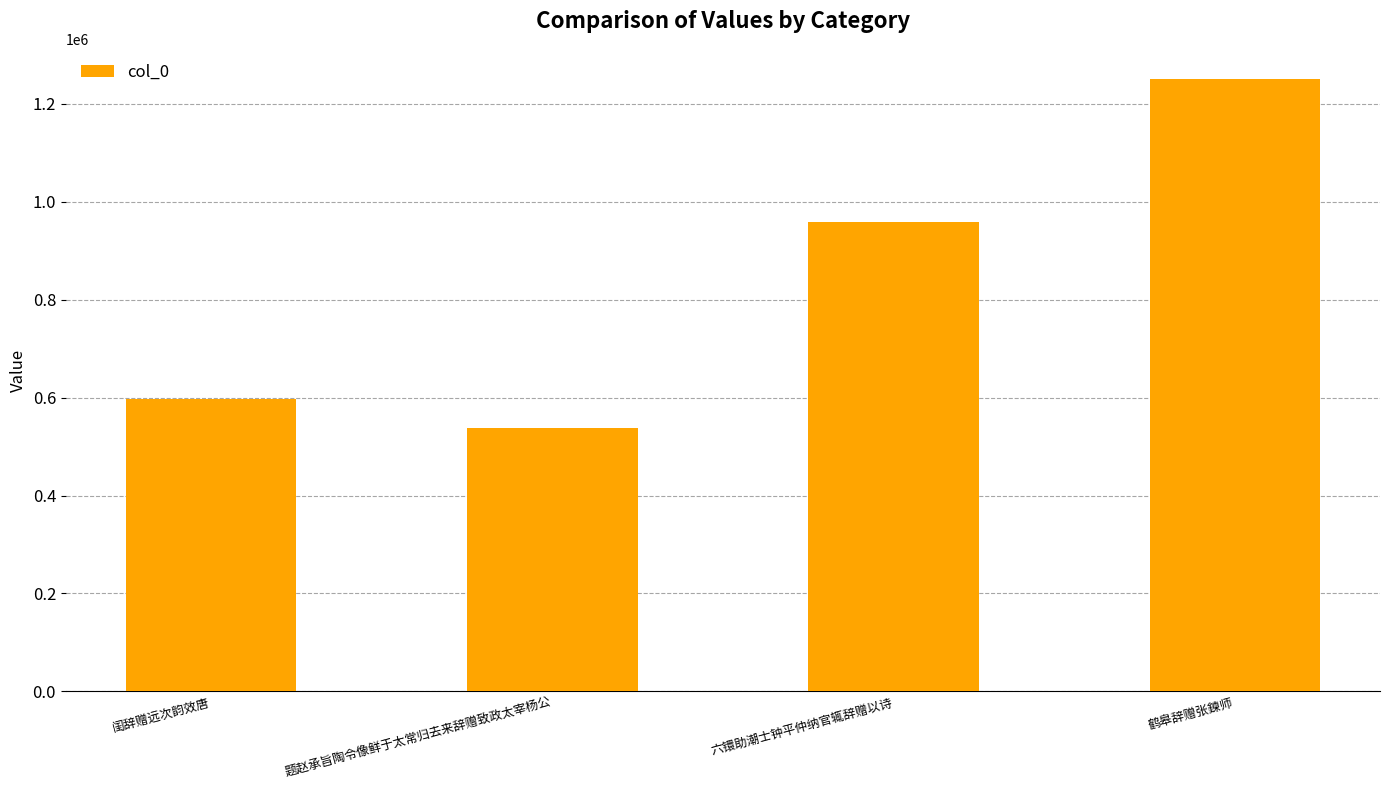

How many series are shown in this chart?

1